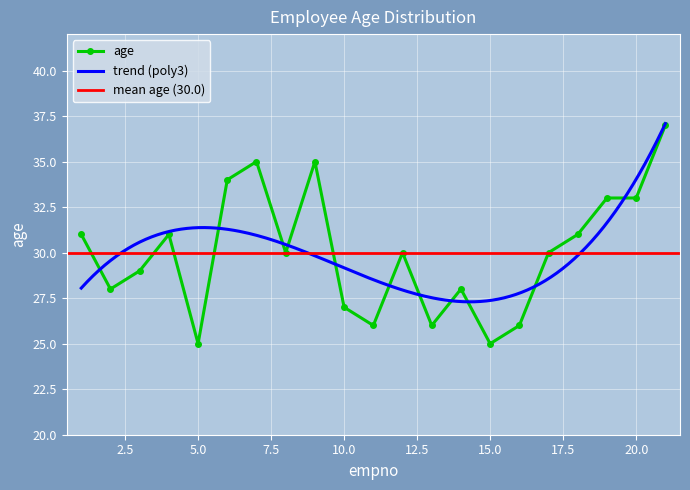

What is the change in value from 7 to 19?

-2